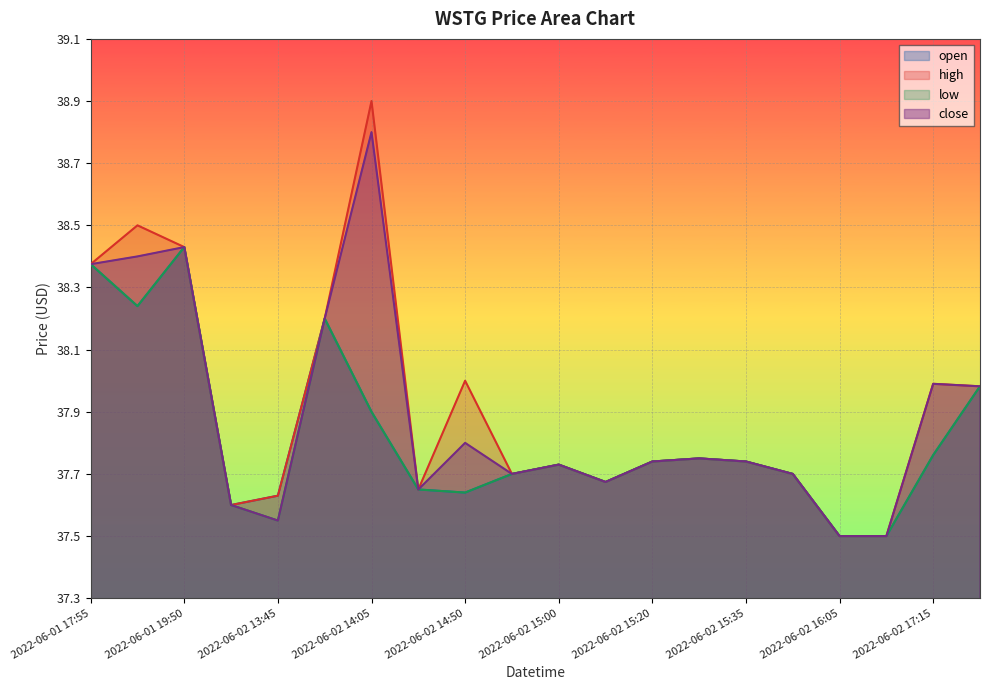

True or false: high and close cross at least once.

False